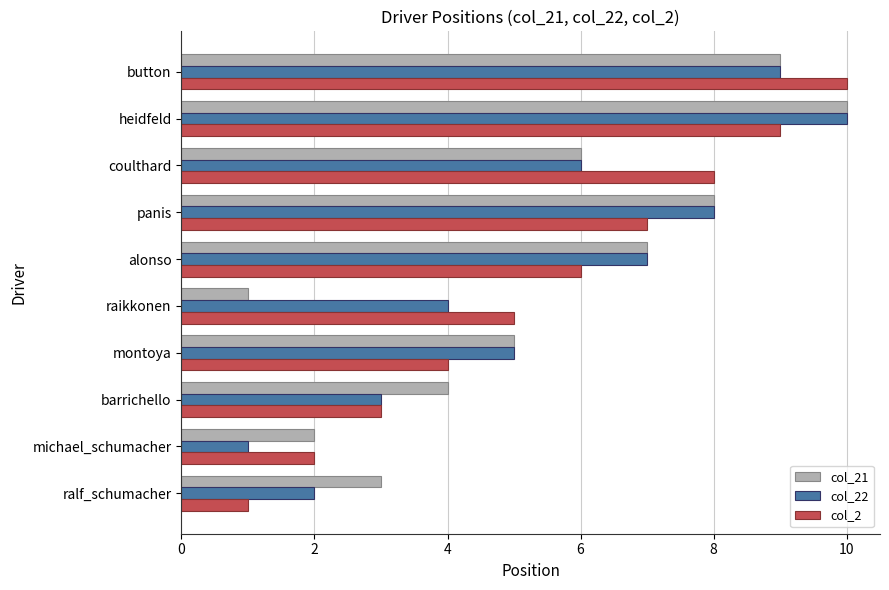

What is the sum of all col_21 values?

55